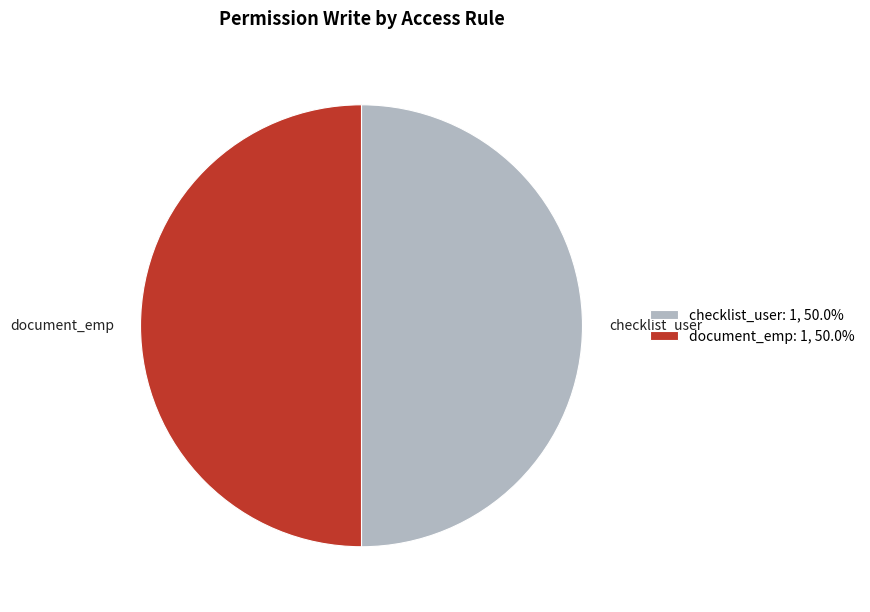

Combined, do checklist_user and document_emp account for over 50%?

Yes